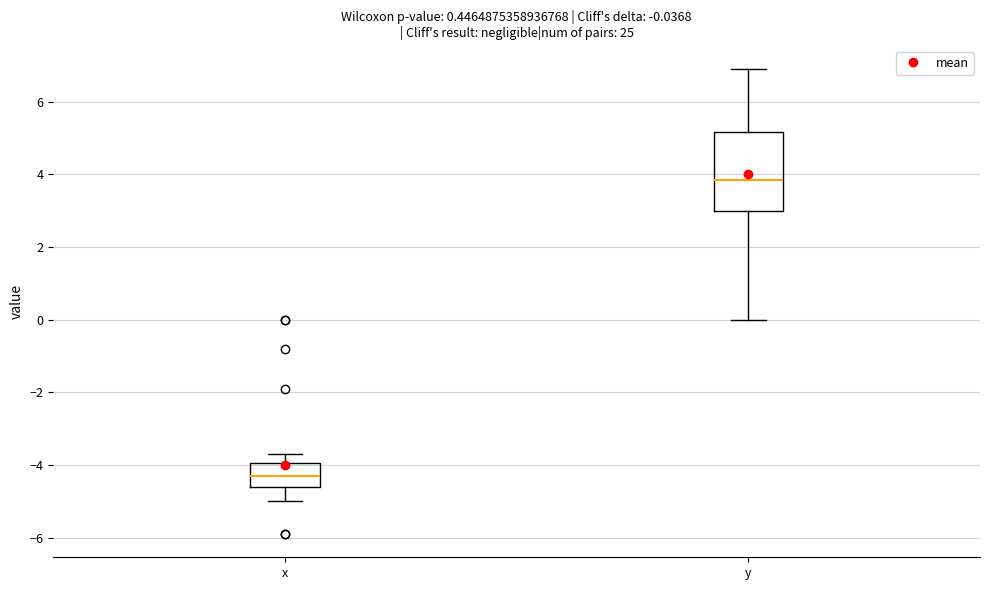

Which box's median line is the highest?

y